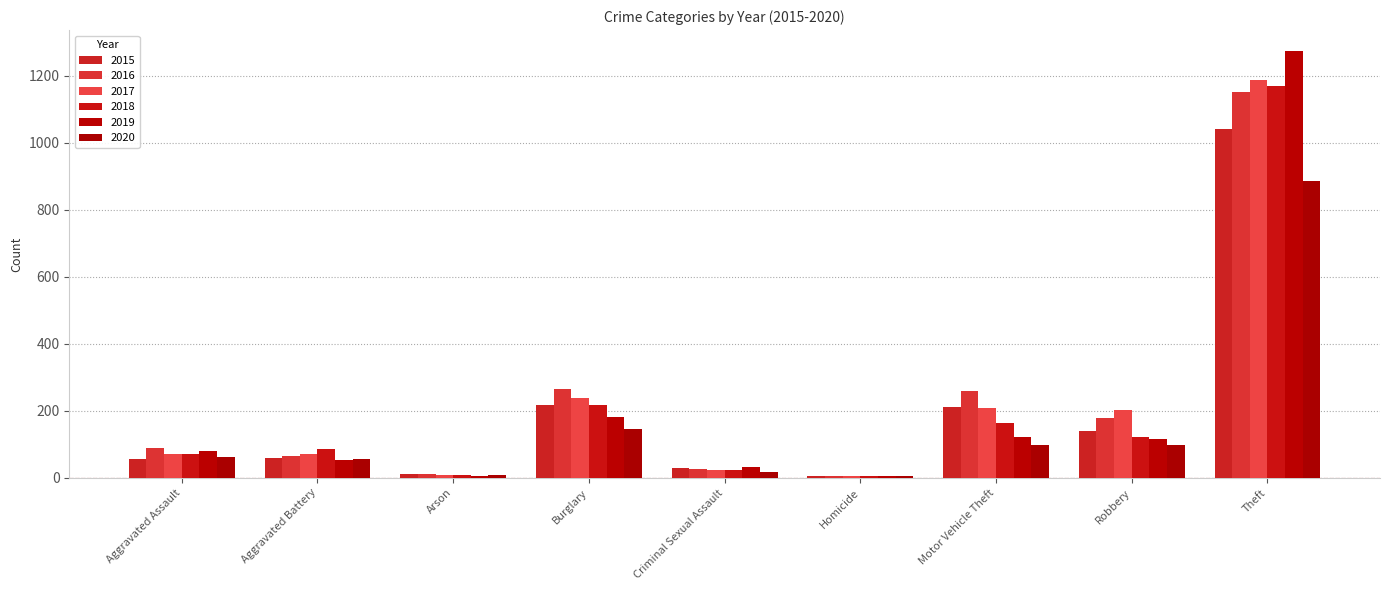

Reading left to right, extract all data points from this chart.

2015: 56	60	10	216	29	5	212	139	1041
2016: 88	66	12	266	26	4	259	178	1151
2017: 72	71	7	237	22	4	208	202	1188
2018: 72	86	7	218	24	4	163	121	1170
2019: 80	53	5	182	31	4	123	116	1272
2020: 62	57	7	146	16	5	99	97	884